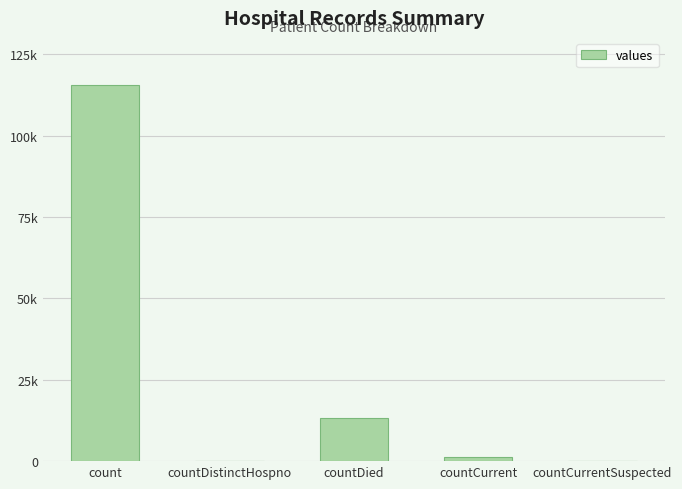

Is it true that the value at countCurrentSuspected is -63460?

False